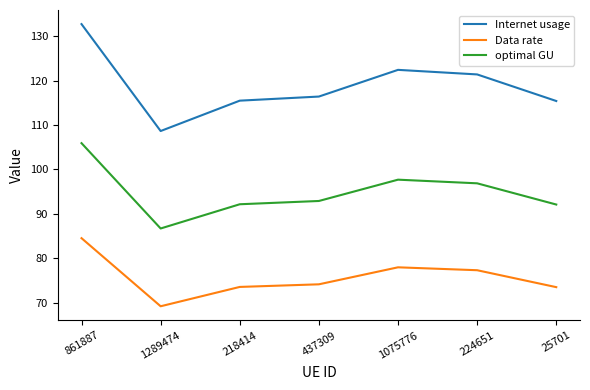

What position from the left is 224651?

6